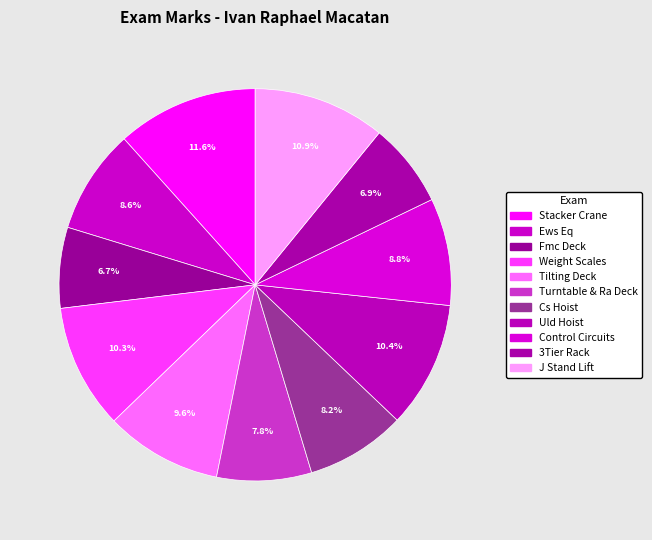

What percentage is the Turntable & Ra Deck slice, to the nearest percent?

8%